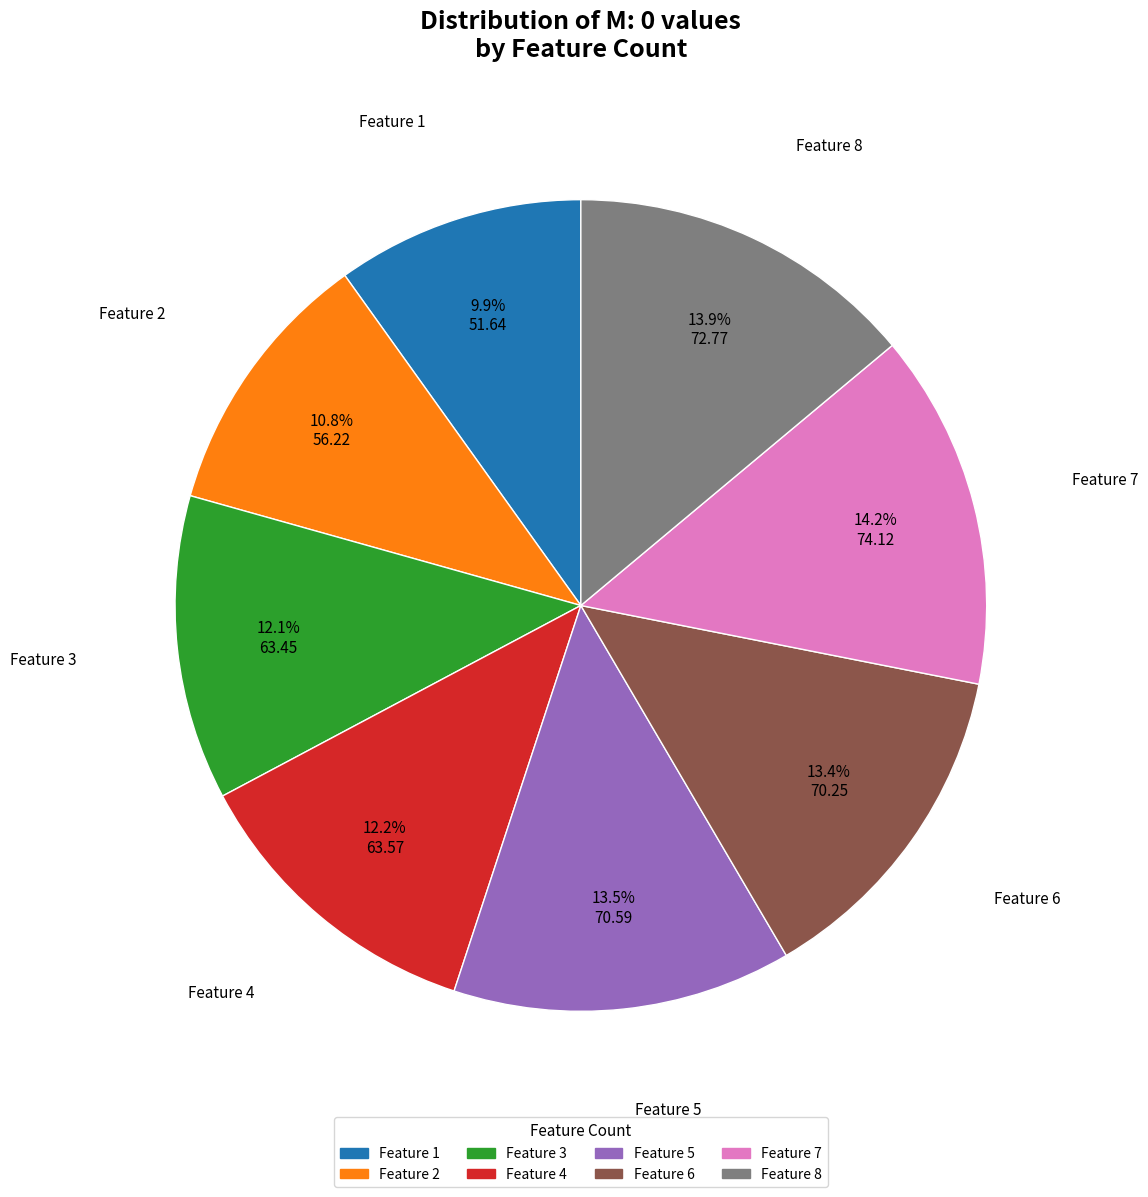

Is there any slice that represents more than half of the pie?

No